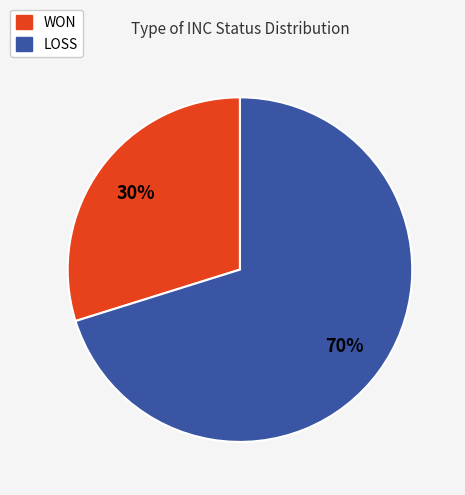

True or false: WON accounts for 18% of the total.

False